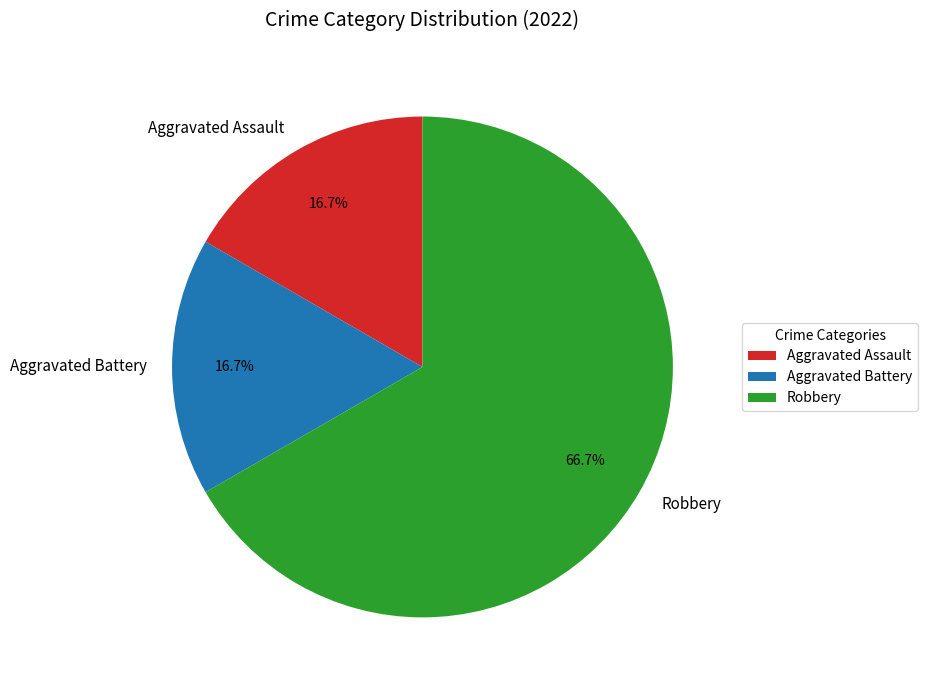

To the nearest percent, what is the combined percentage of Aggravated Battery and Robbery?

83%